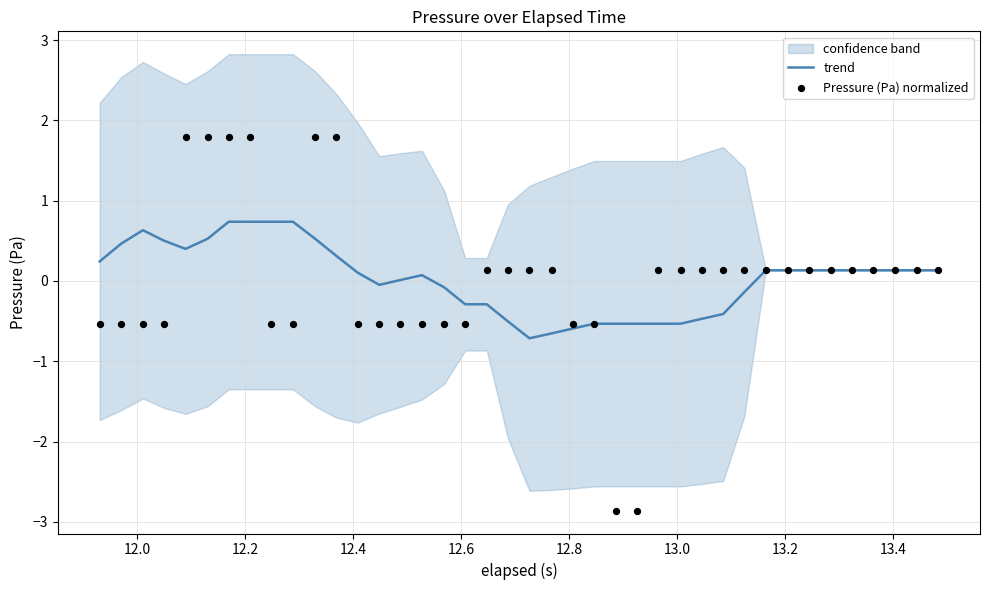

At how many categories does at least one series exceed -1?

40